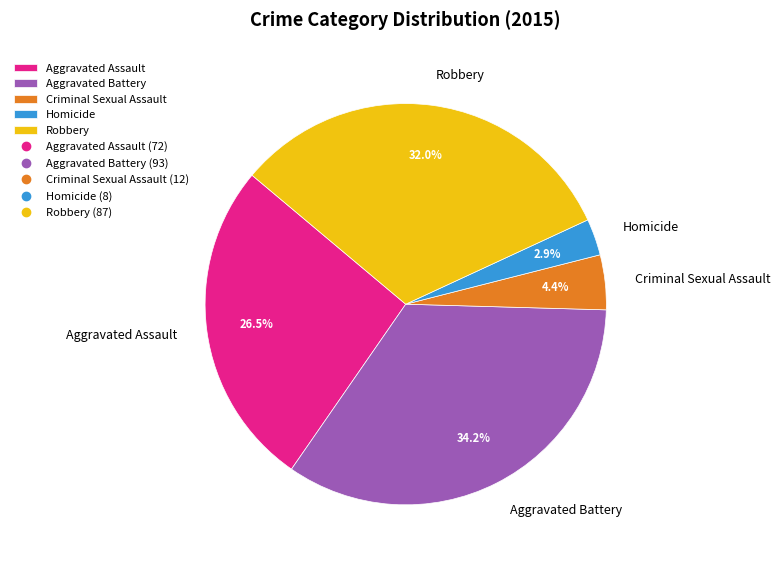

Is there a majority slice in this chart?

No